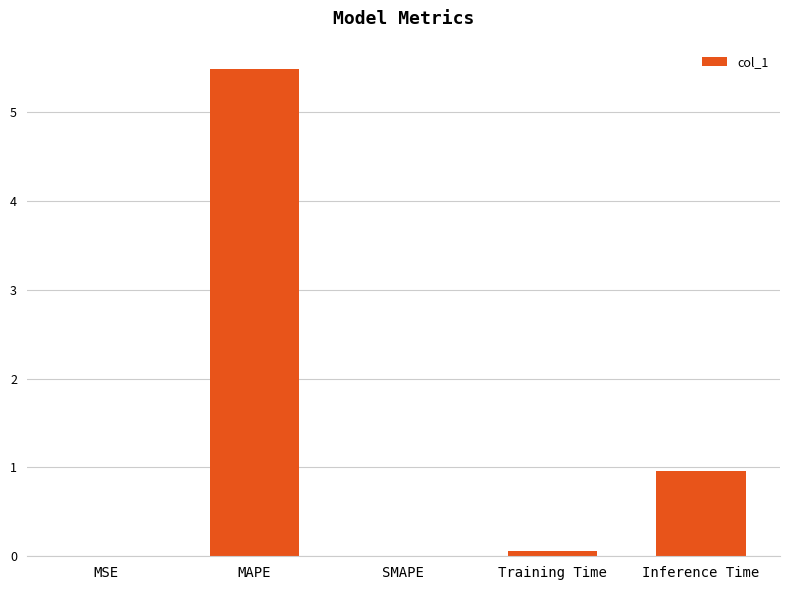

What is the greatest value displayed?

5.5